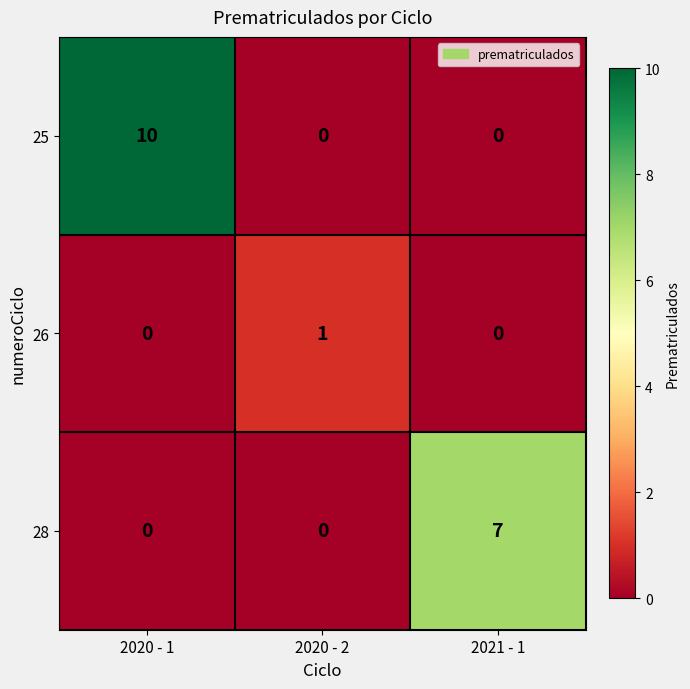

True or false: 26 has a value of 1 at 2021 - 1.

False